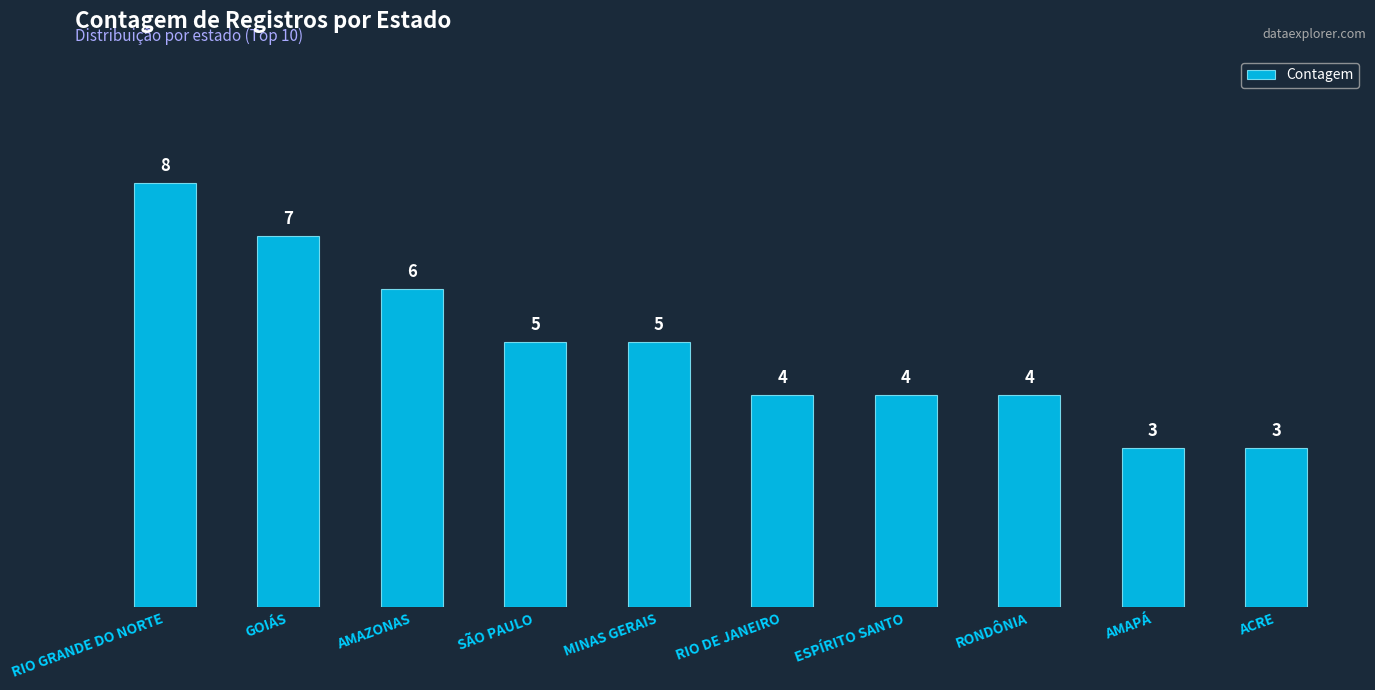

Reading right to left, extract all data points from this chart.

3	3	4	4	4	5	5	6	7	8